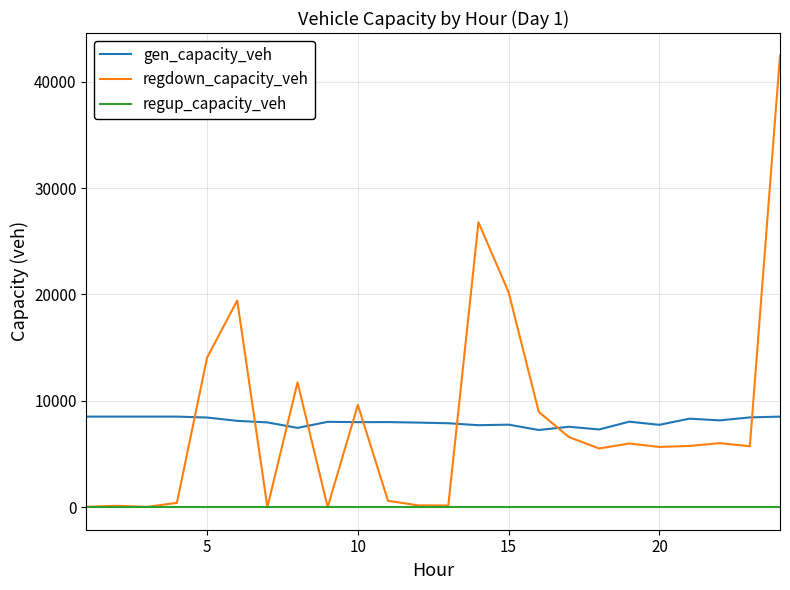

Which series has the largest range (max minus min)?

regdown_capacity_veh